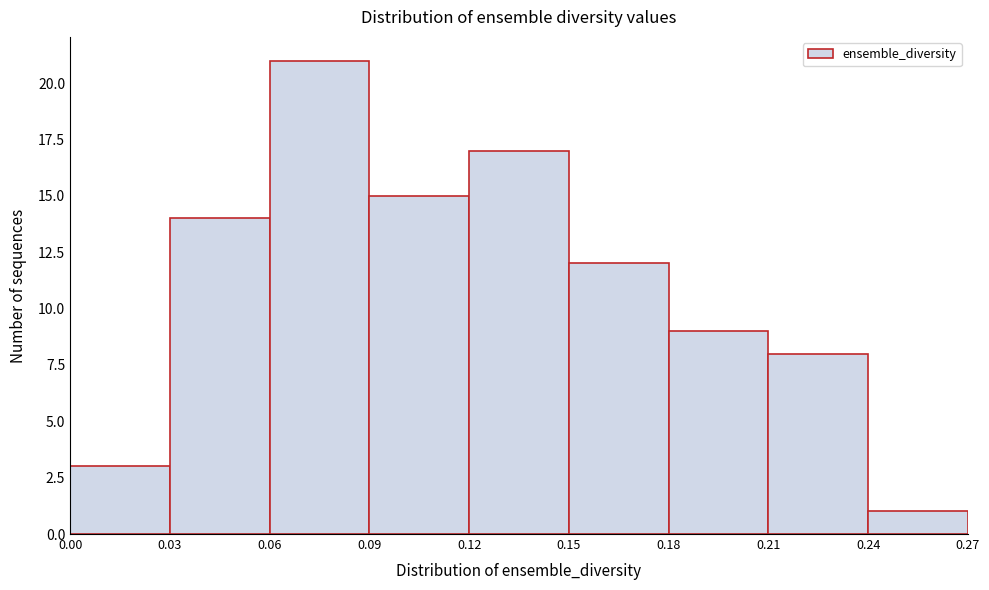

Reading left to right, list every bar in this chart as the range it spans on the x-axis followed by its height. The values are not printed on the chart, so give them approximately, as read against the axis.

0.00 to 0.03: 3
0.03 to 0.06: 14
0.06 to 0.09: 21
0.09 to 0.12: 15
0.12 to 0.15: 17
0.15 to 0.18: 12
0.18 to 0.21: 9
0.21 to 0.24: 8
0.24 to 0.27: 1